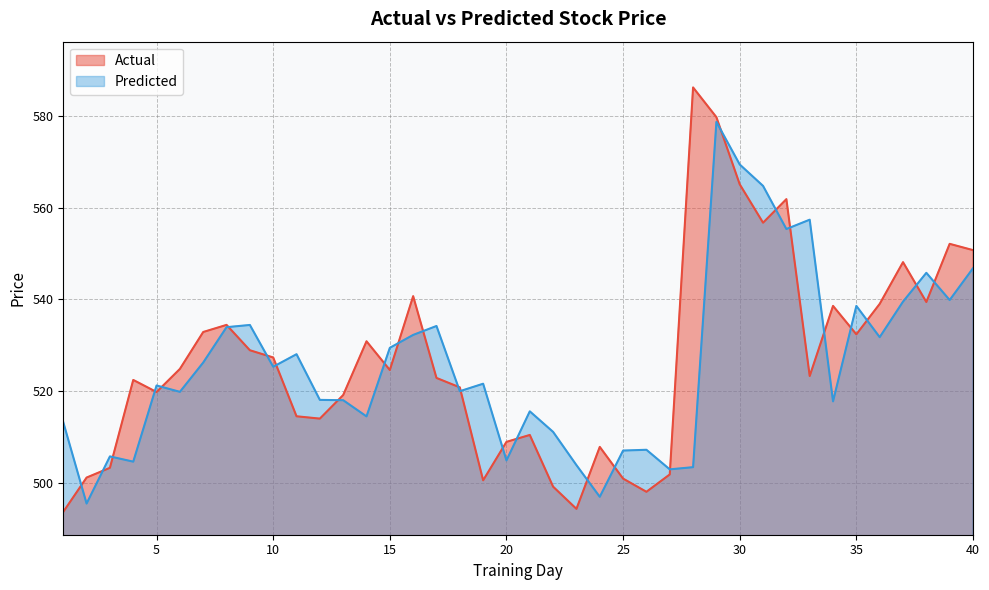

Where do Actual and Predicted first cross each other?

1 and 2